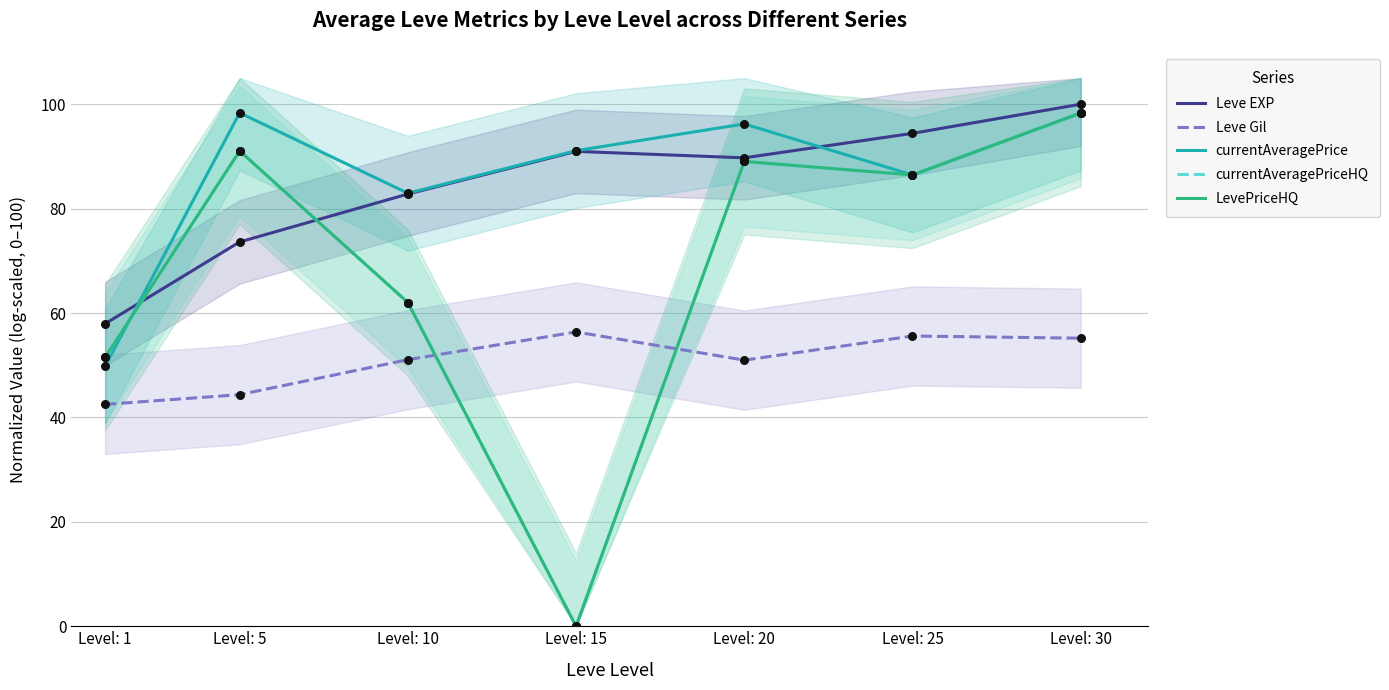

What are all the series names shown in the legend?

Leve EXP, Leve Gil, currentAveragePrice, currentAveragePriceHQ, LevePriceHQ